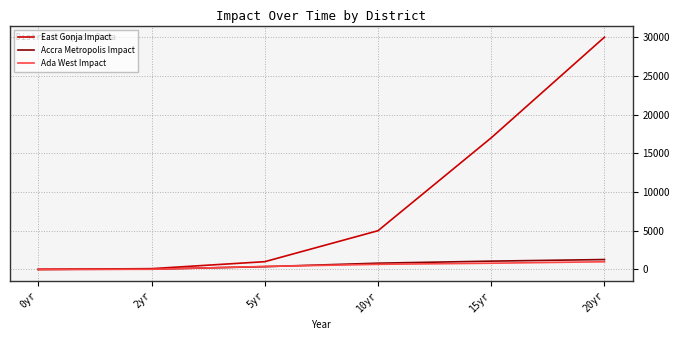

Which label corresponds to the largest value in the chart?

20yr